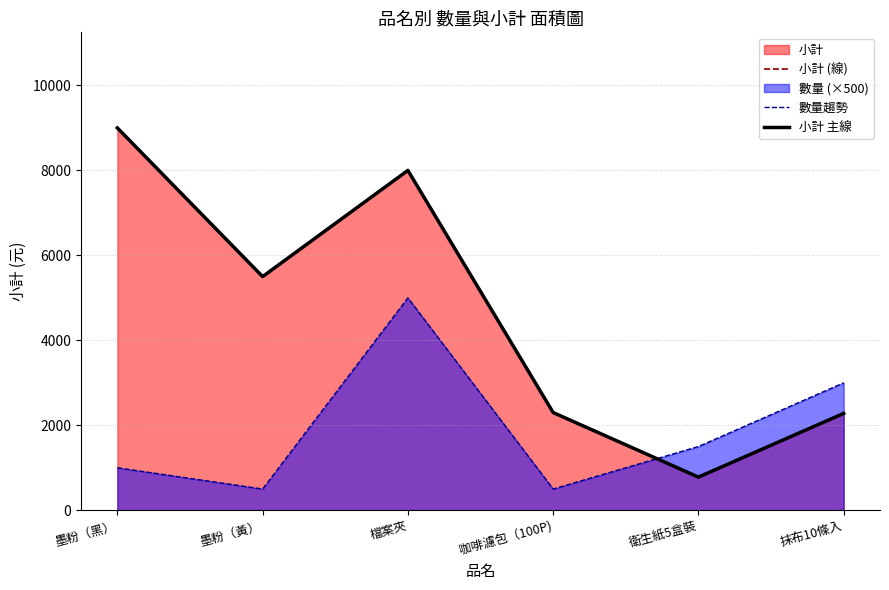

Where is the first local minimum for 小計 (線)?

墨粉（黃）